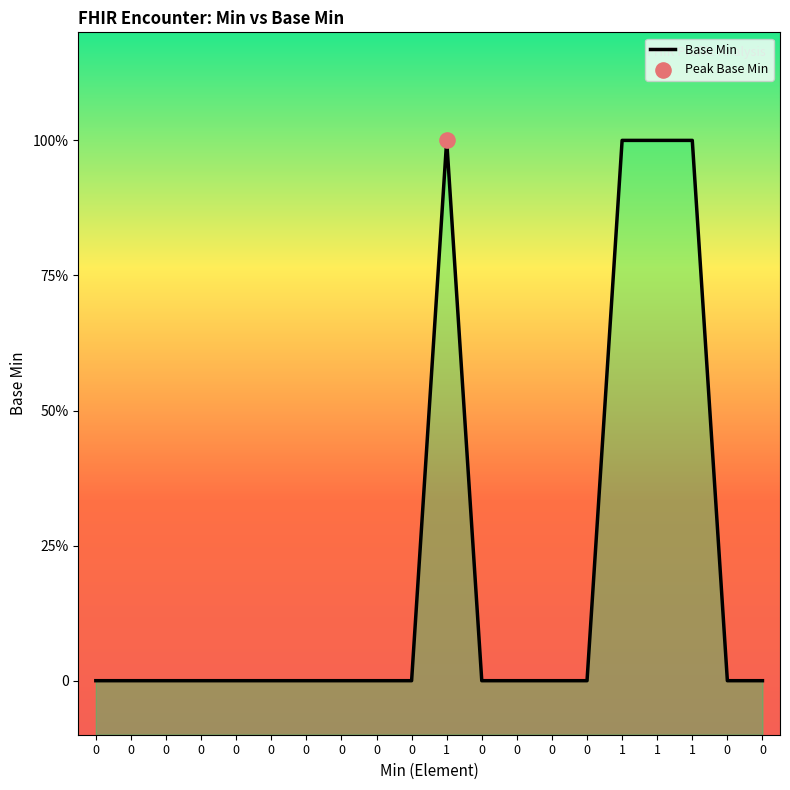

Between 0 and 1, which is larger?

1